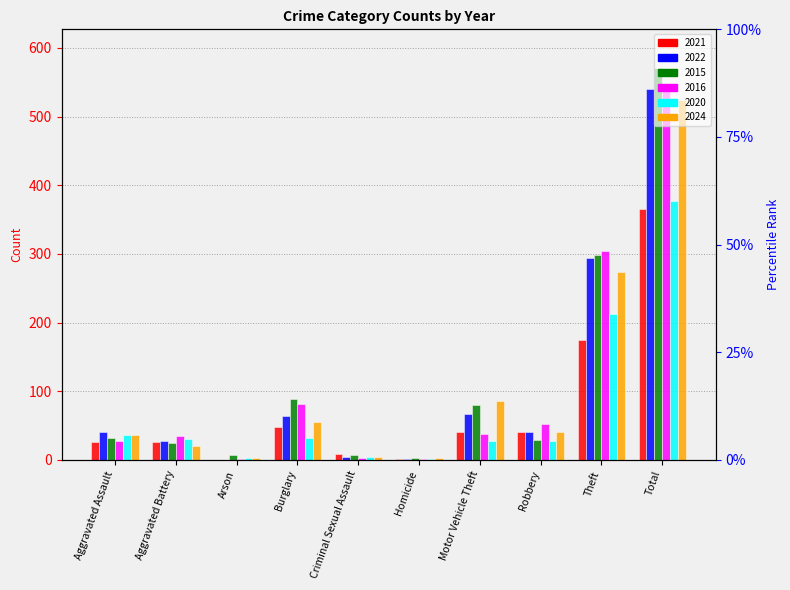

At which category is the sum across all series the highest?

Total